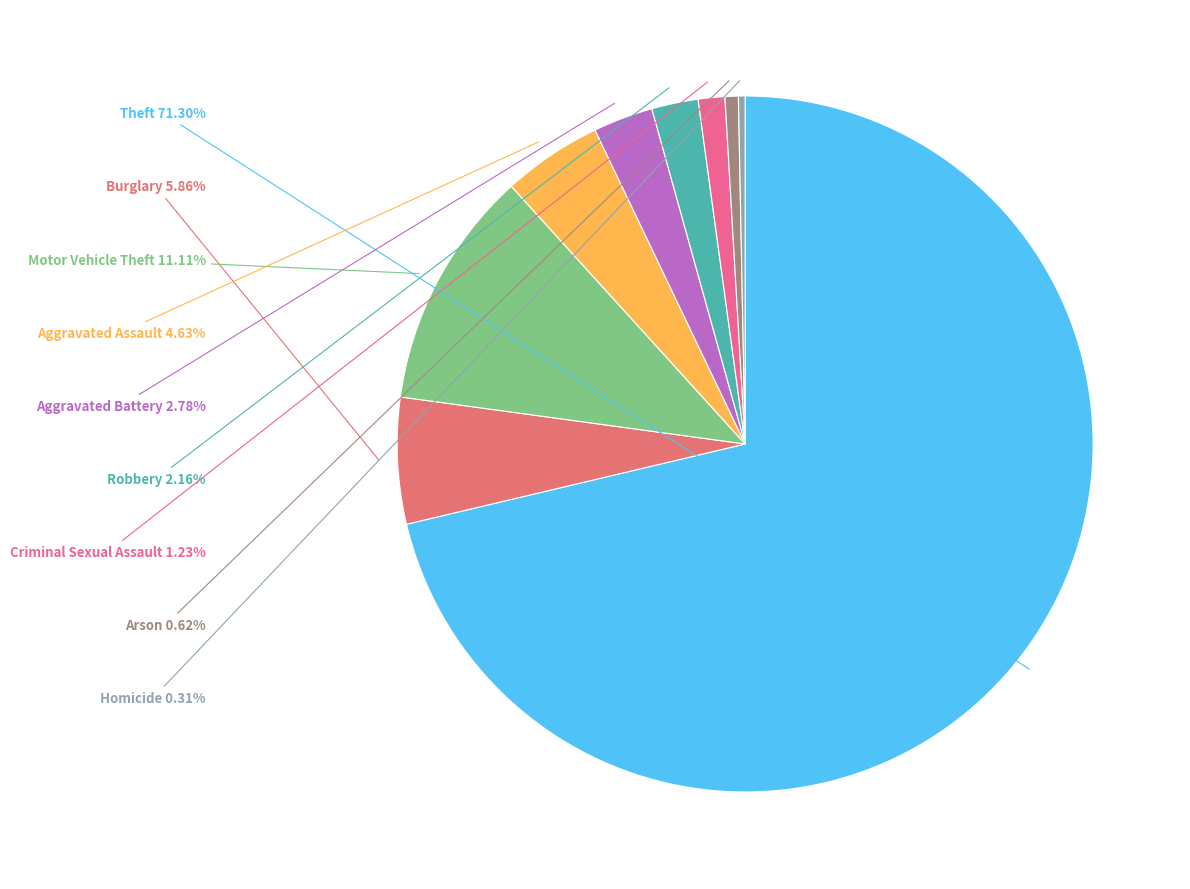

Which slice represents more than half of the pie?

Theft